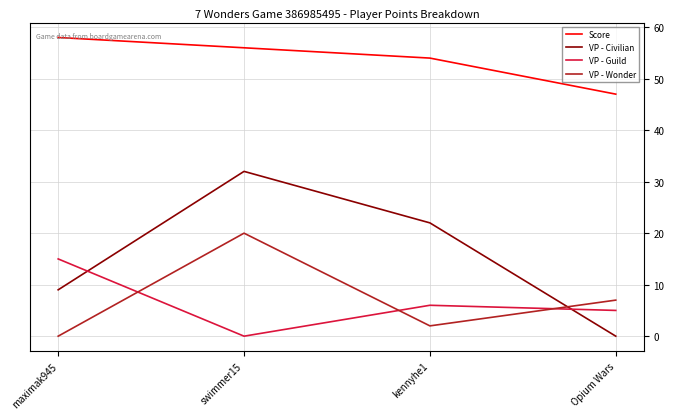

How many distinct data groups are displayed?

4